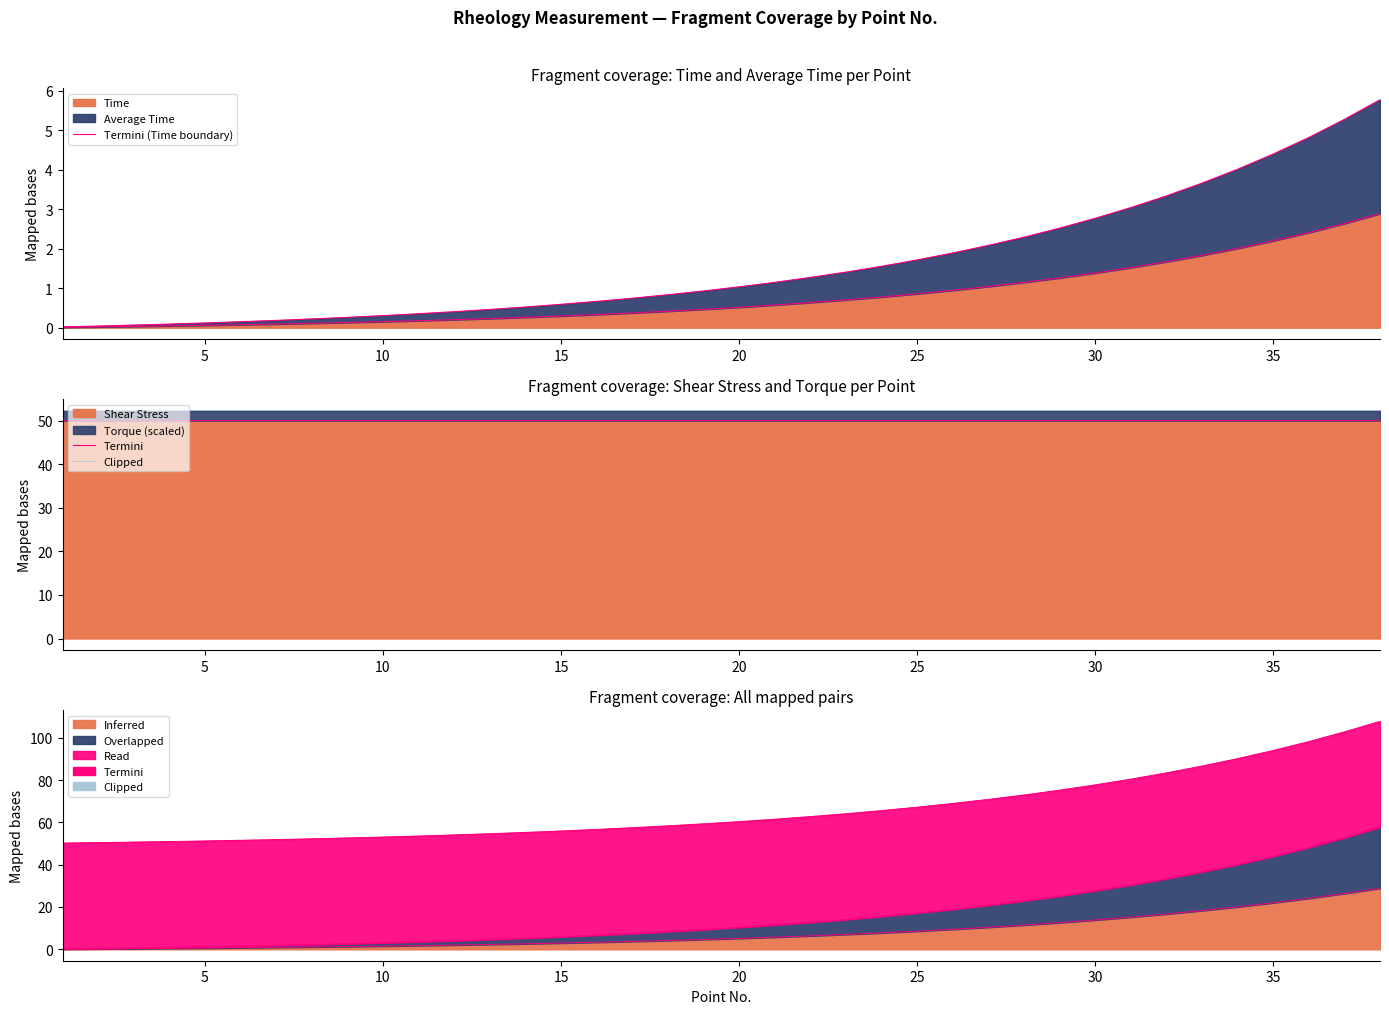

True or false: Clipped and Termini cross at least once.

False